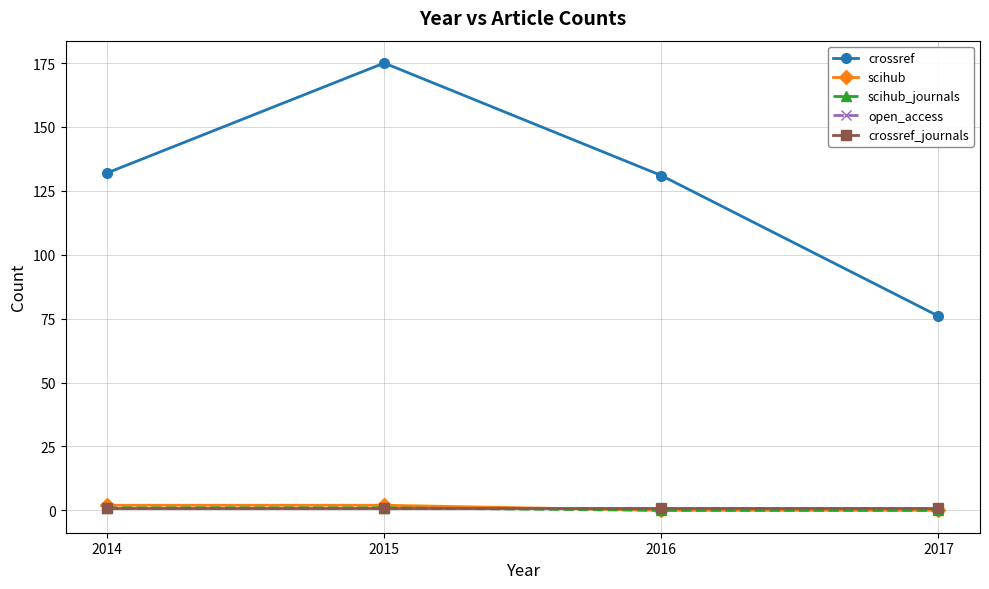

Does the chart have visible grid lines?

Yes